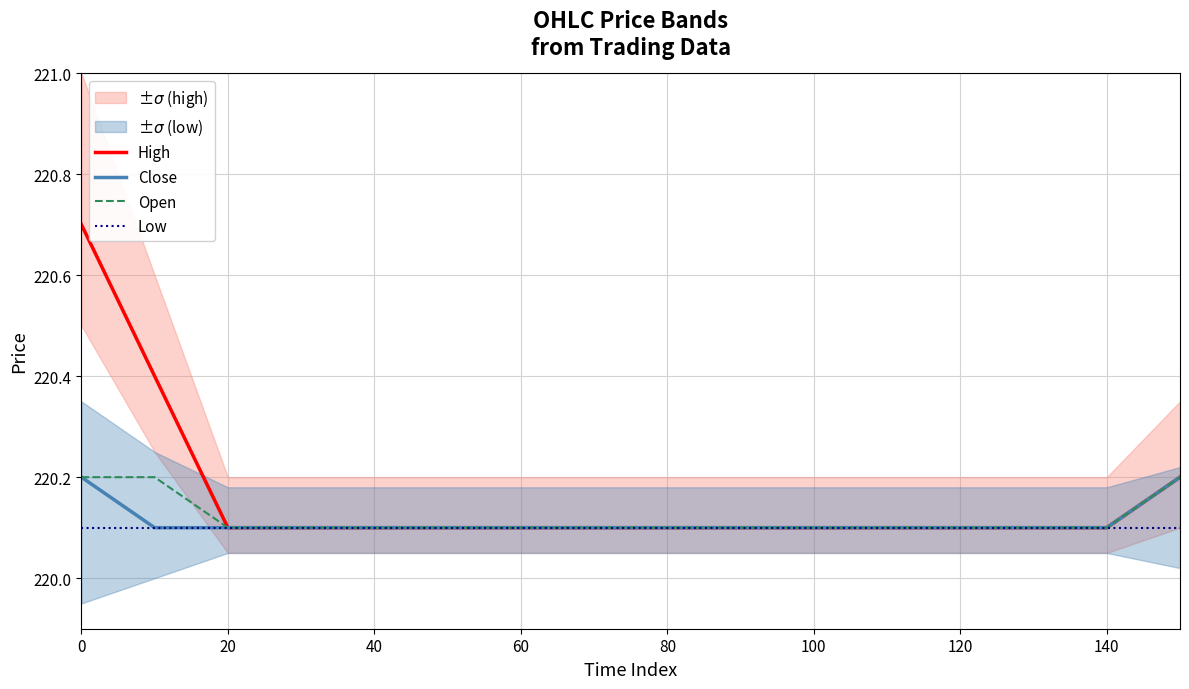

How many lines are shown in the chart?

4